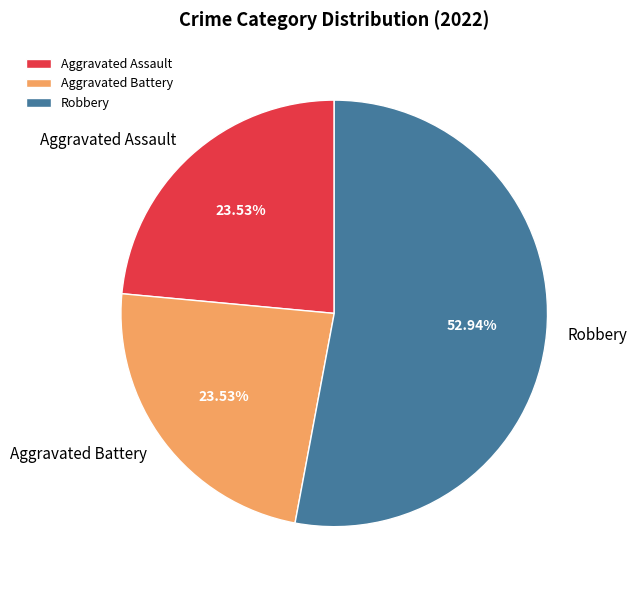

How many slices are in this pie chart?

3